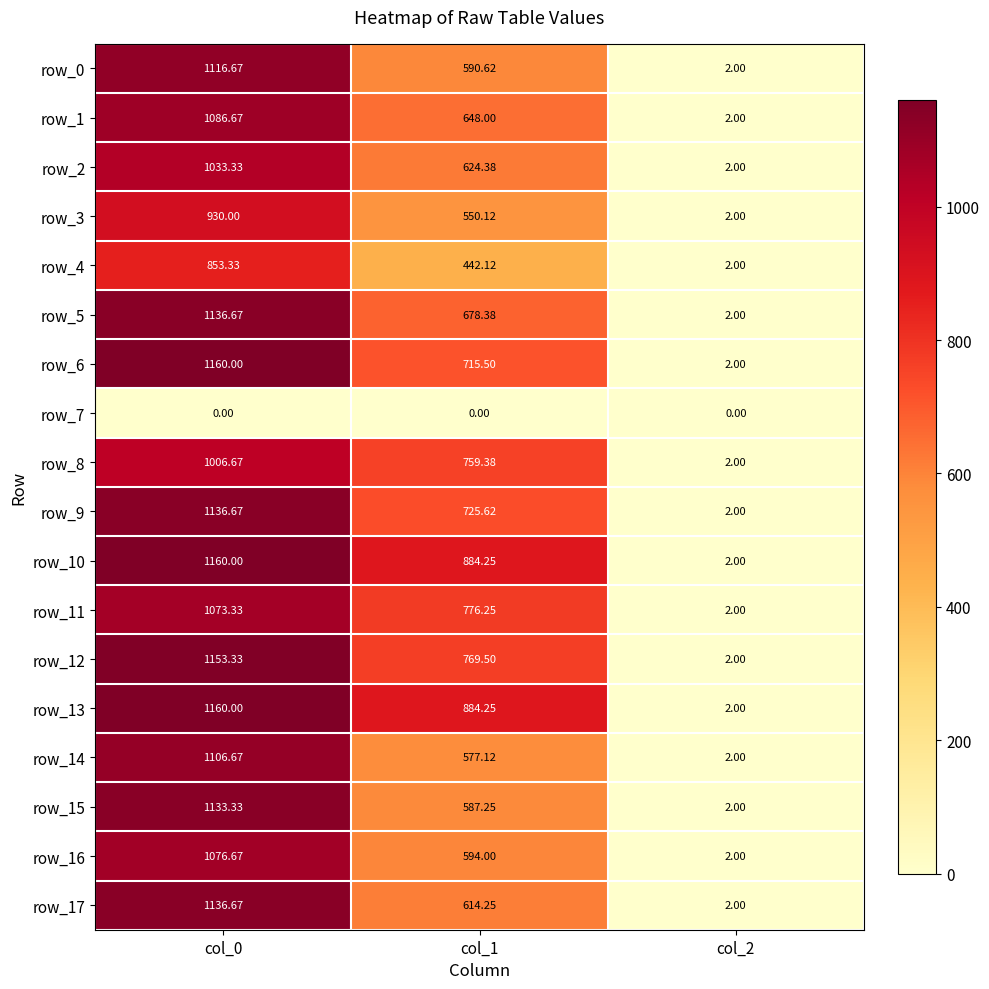

Is the value of row_16 at col_1 greater than the value of row_12 at col_2?

Yes